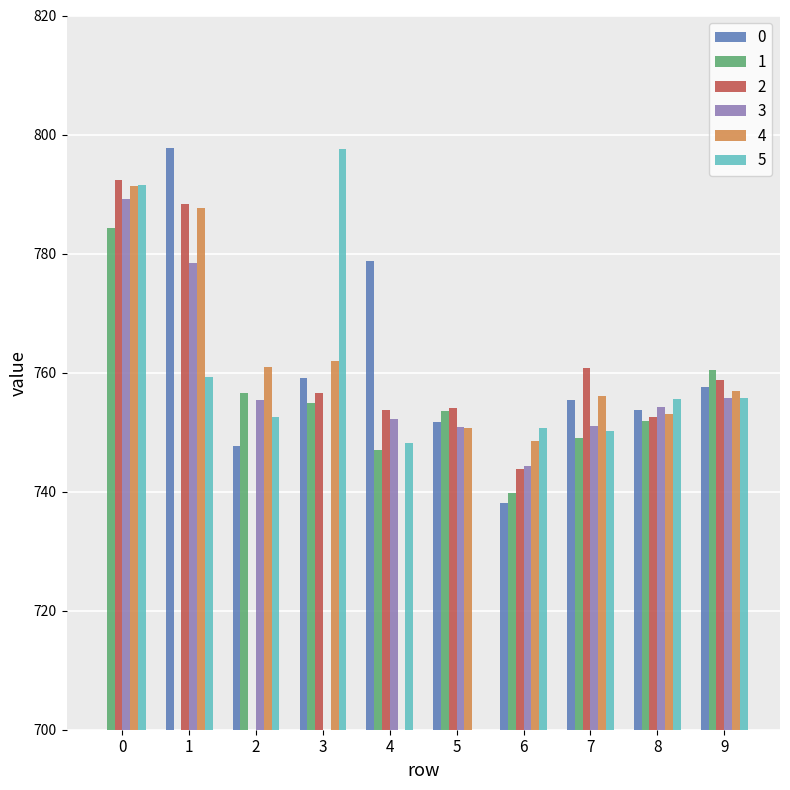

Which has a higher value, 2 or 1?

1